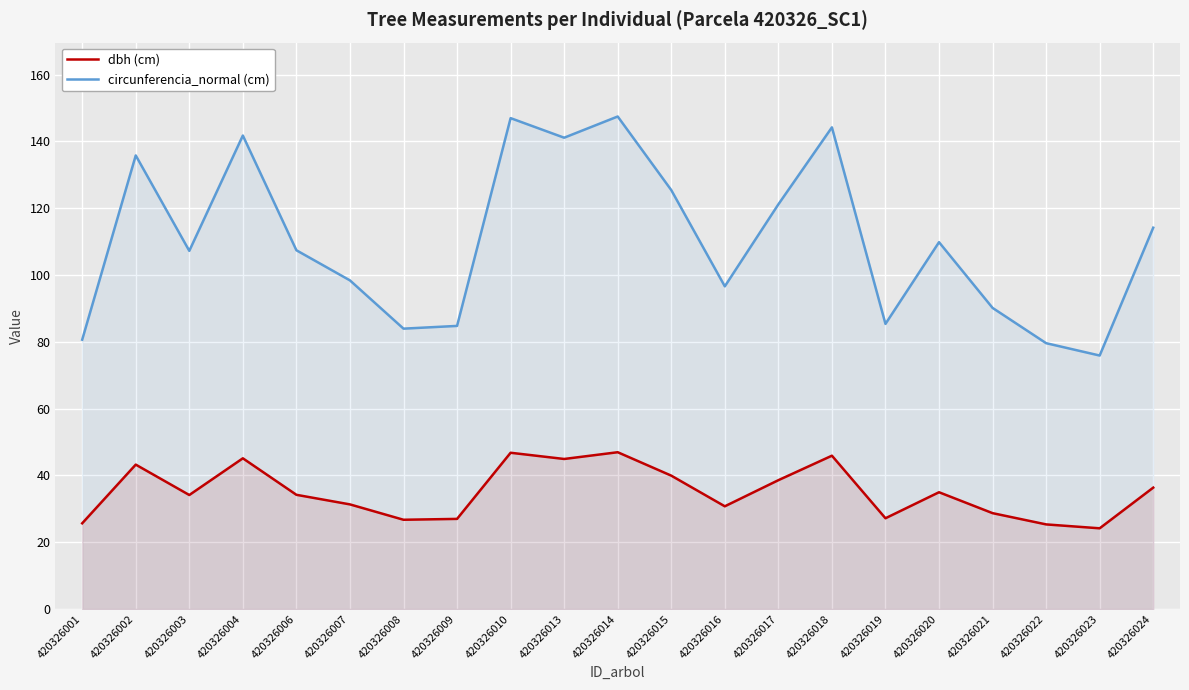

True or false: dbh (cm) has a value of 27.2 at 420326019.

True